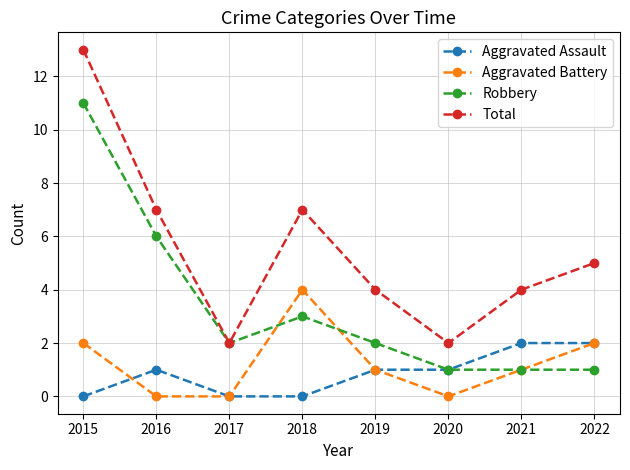

Rank the series at 2018 from highest to lowest value.

Total, Aggravated Battery, Robbery, Aggravated Assault